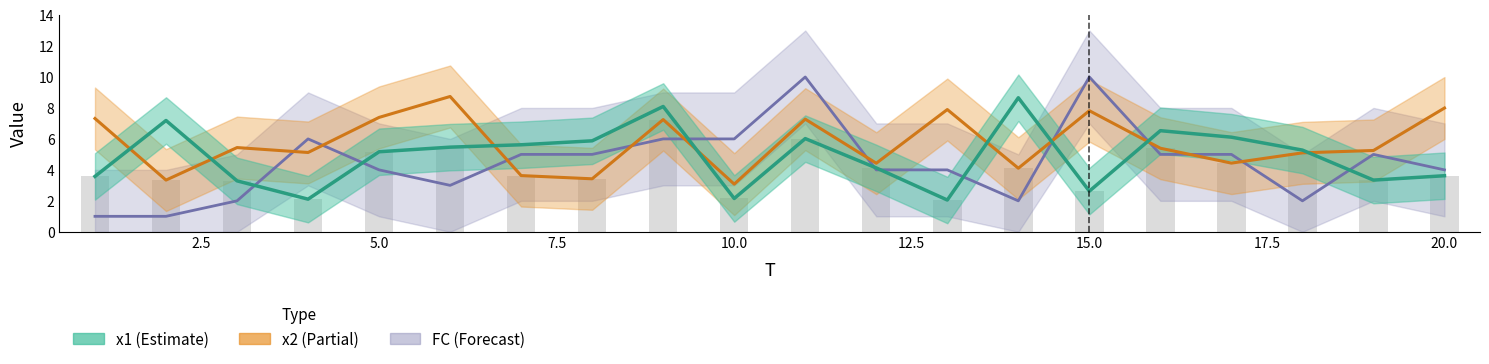

The value of FC at 11 is 10.0. True or false?

True